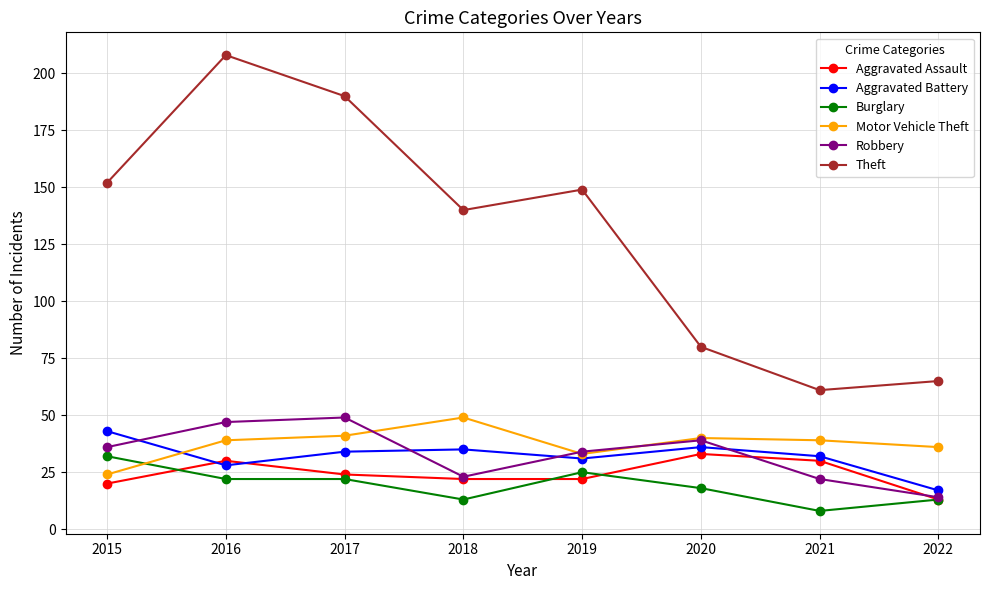

True or false: Aggravated Assault has more than 1 interior local peaks.

True